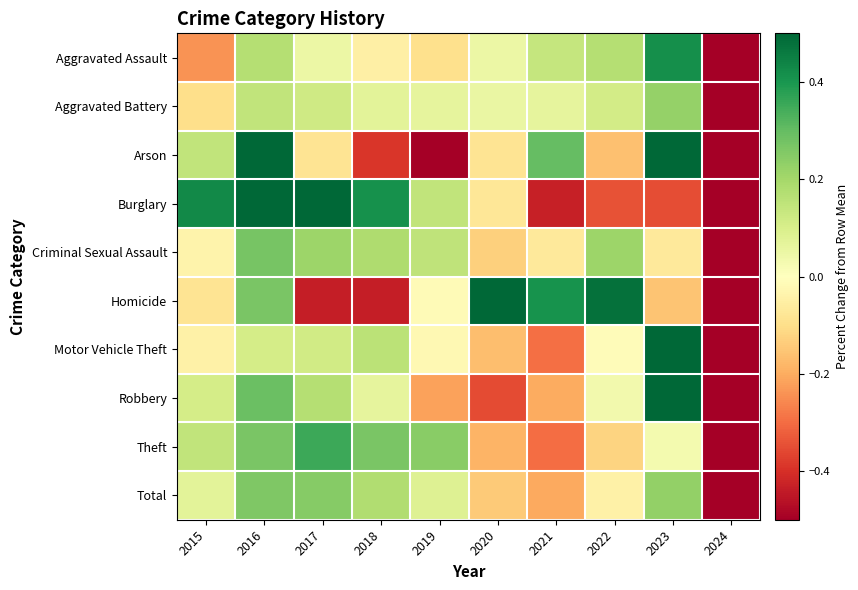

What is the spread (max minus min) of values at 2023?

1.1